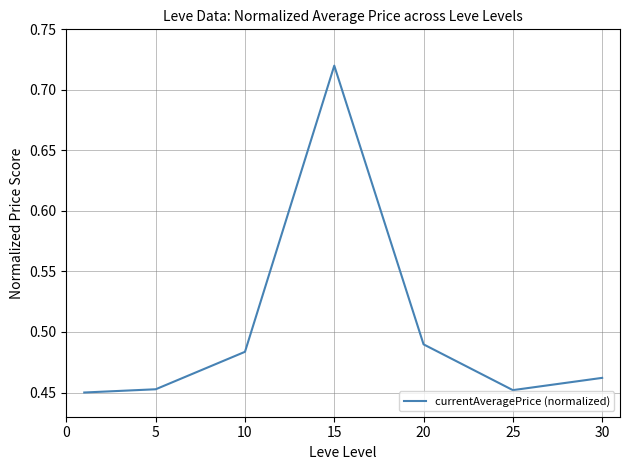

What is the difference between the maximum and second lowest values?

0.3